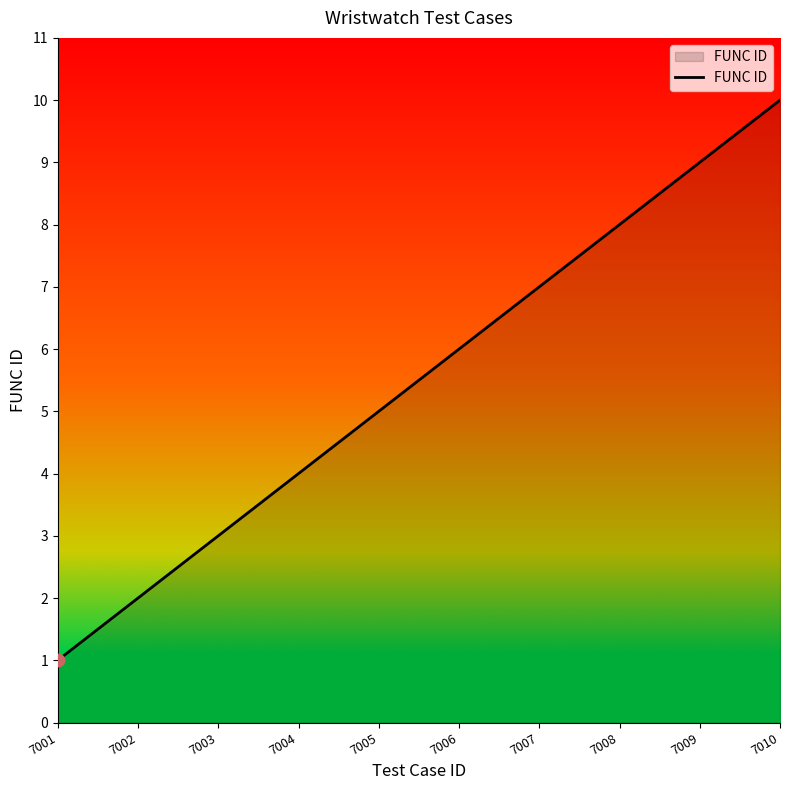

What is the change in value from 7002 to 7007?

+5